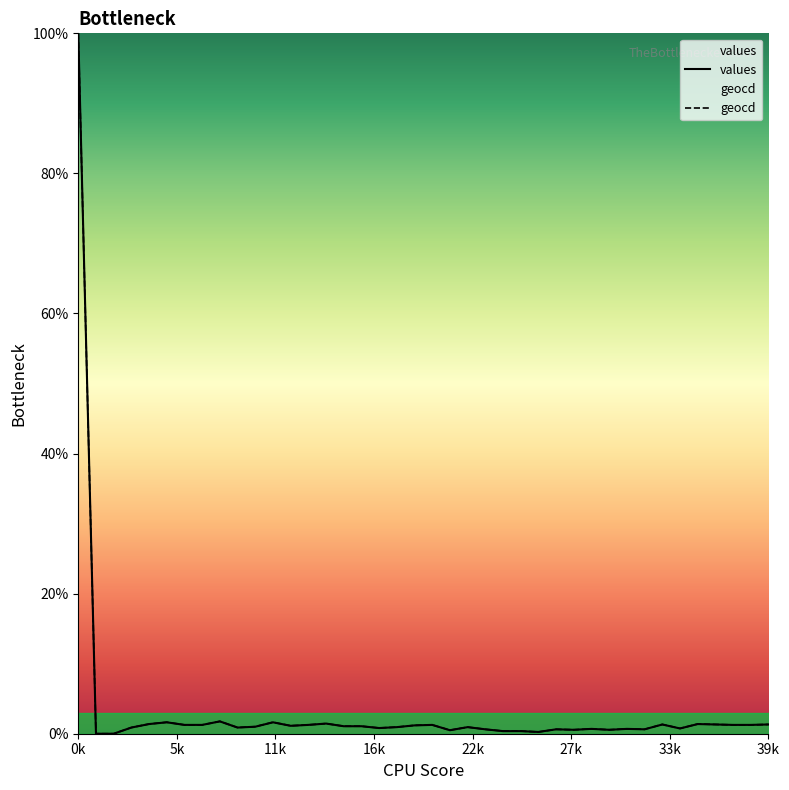

At which category does values reach its first local valley?

9